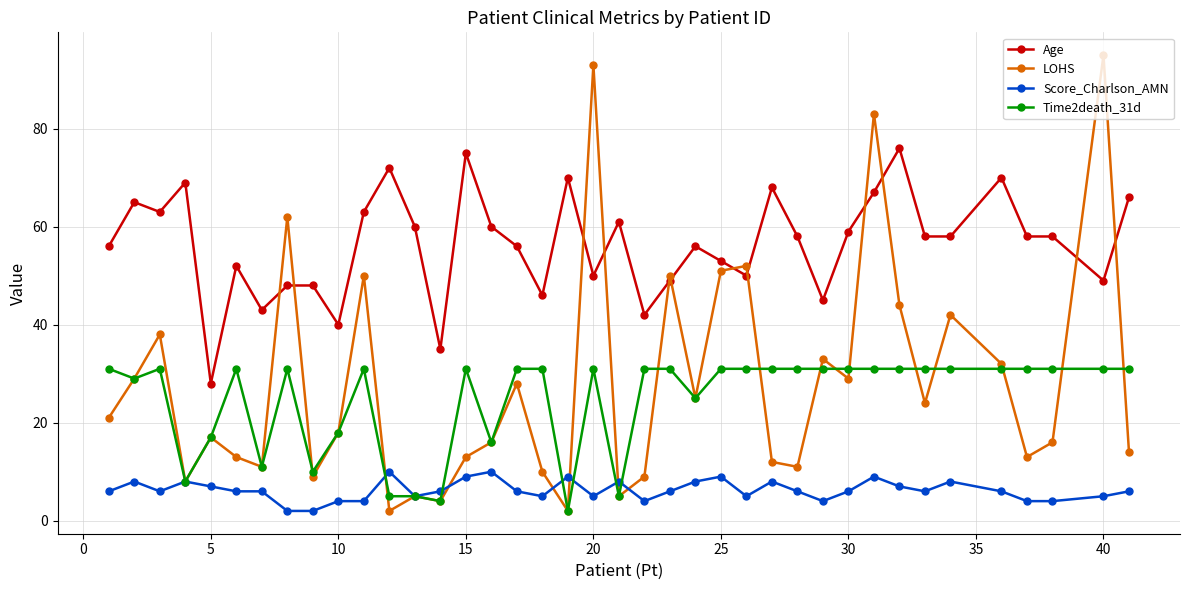

What is the greatest value displayed?

95